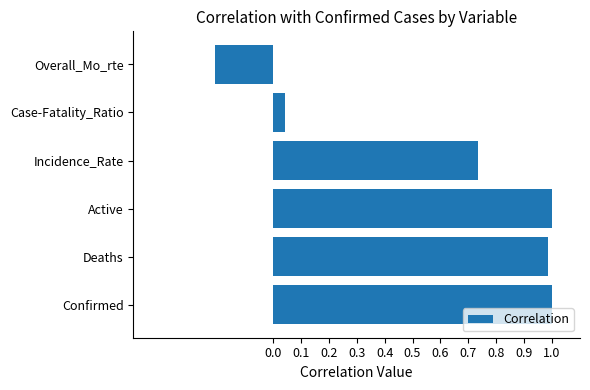

Where is the data nearest to the value 0?

Case-Fatality_Ratio